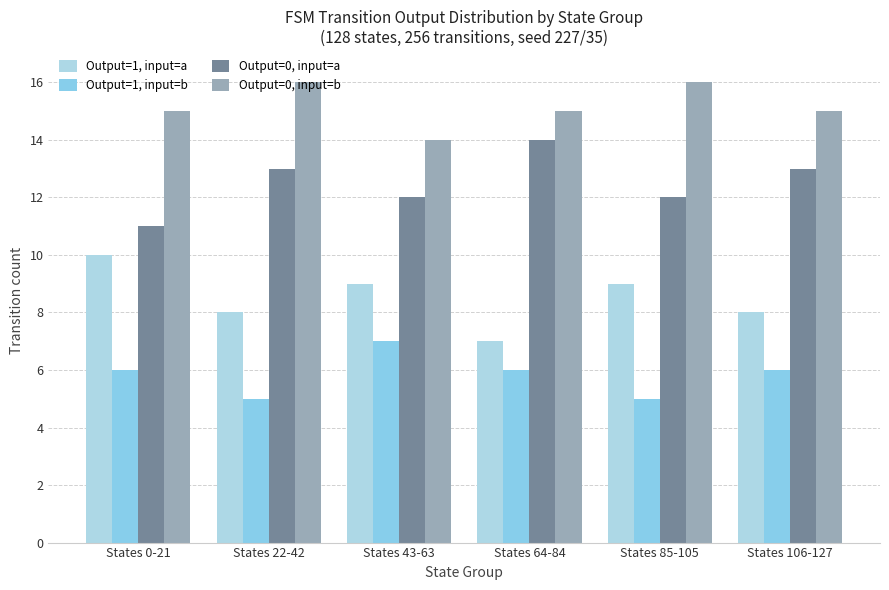

How many bars are there in total?

24